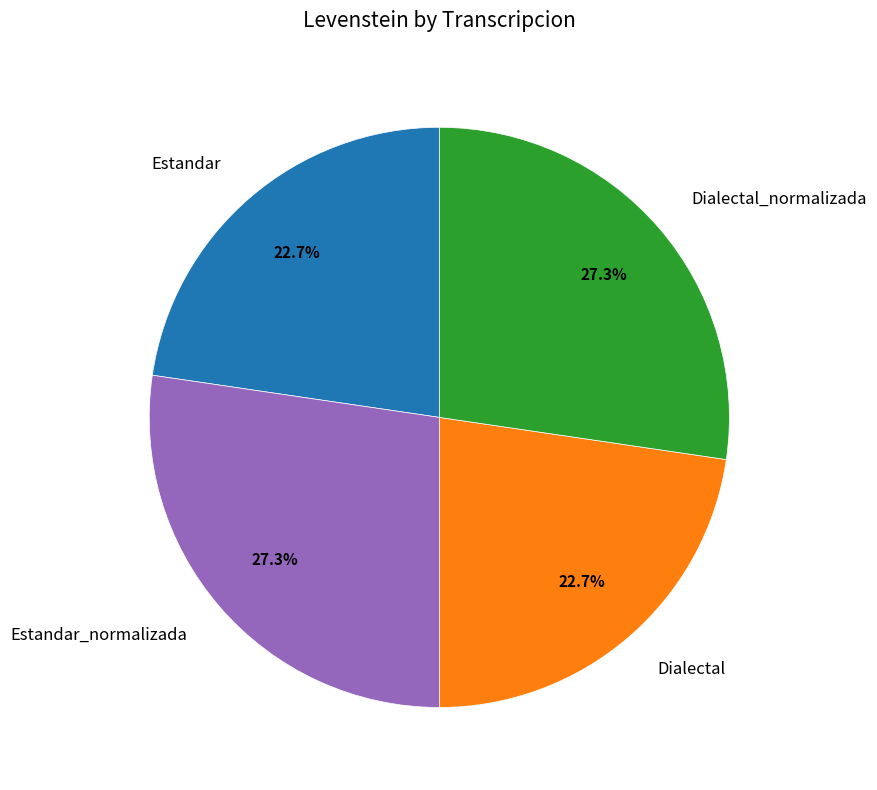

What percentage is the Dialectal_normalizada slice, to the nearest percent?

27%